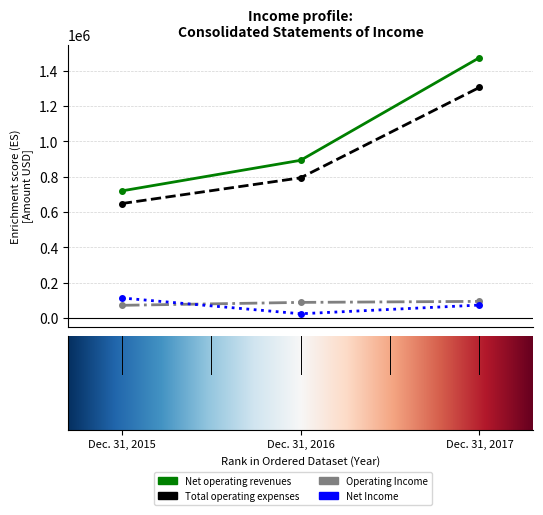

What is the lowest value of the Operating Income series?

72516